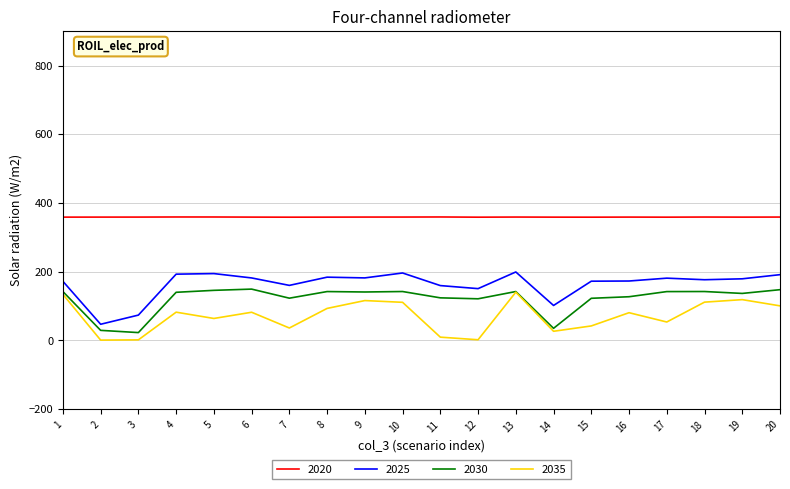

What is the difference between the maximum and minimum values in the 2020 series?

0.6